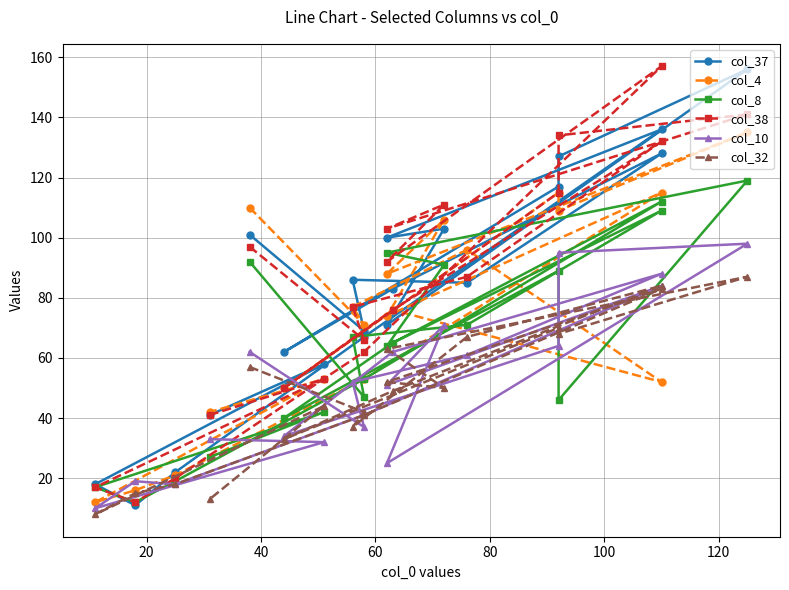

What are all the series names shown in the legend?

col_37, col_4, col_8, col_38, col_10, col_32